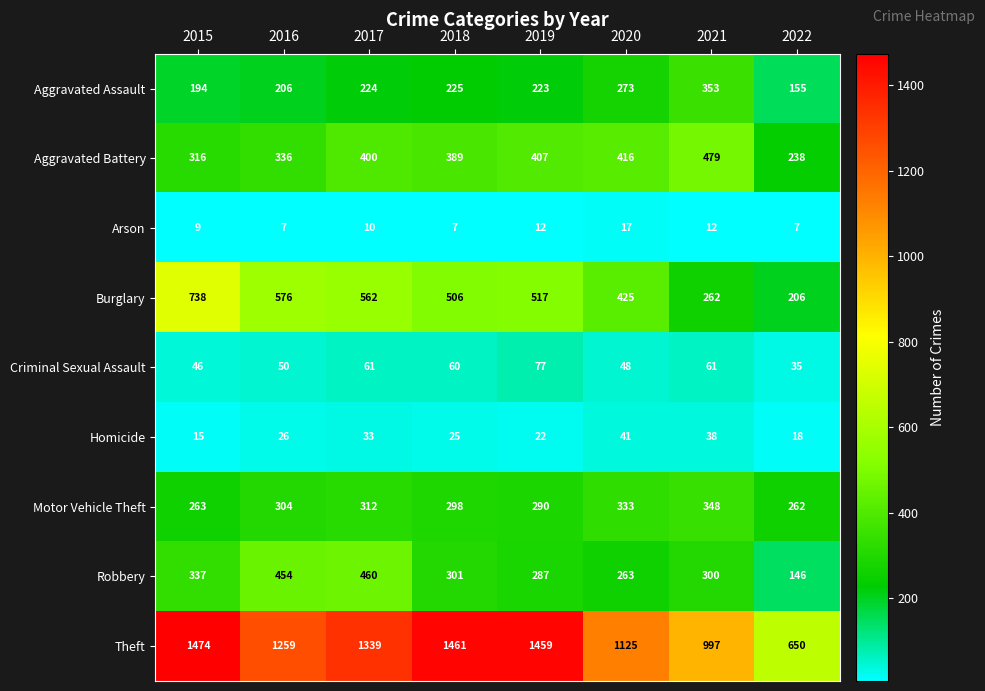

How many categories are shown in the chart?

8